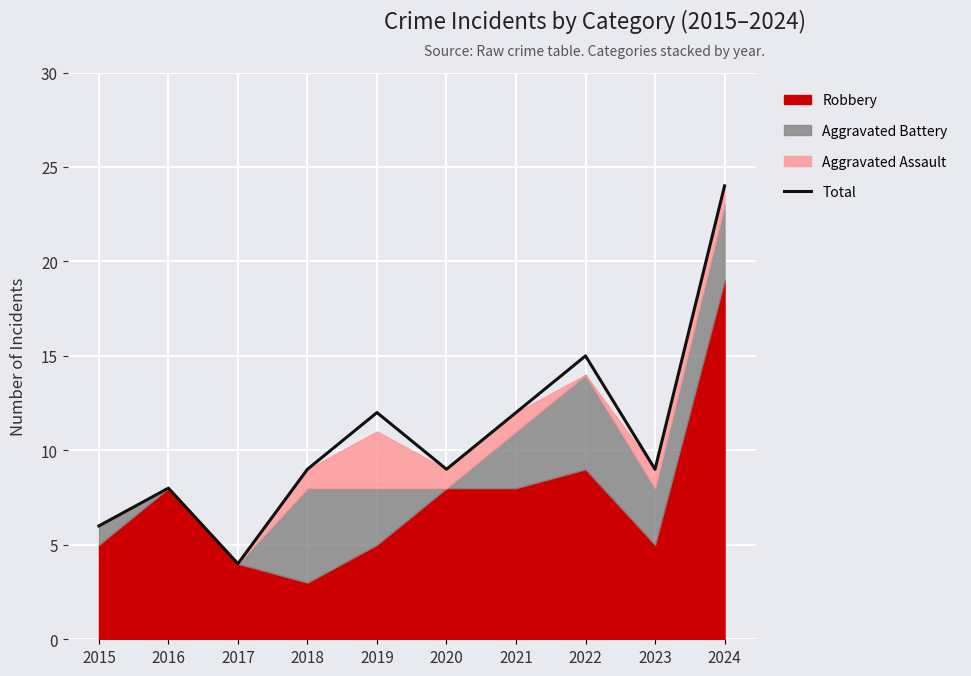

List the labels in order of value, largest first.

2024, 2022, 2019, 2021, 2018, 2020, 2023, 2016, 2015, 2017